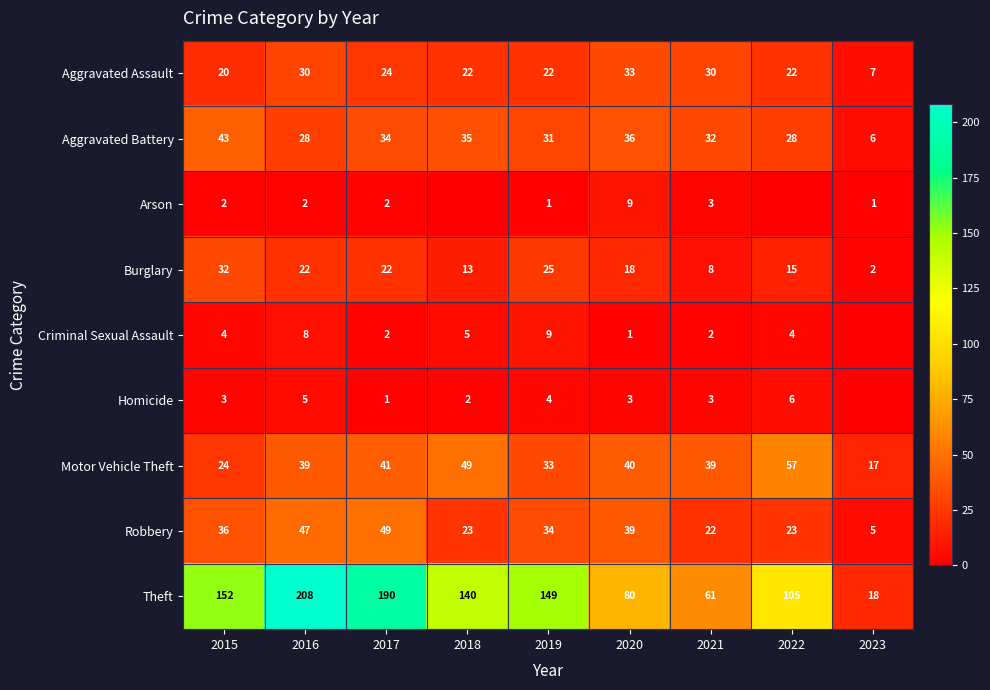

Between 2016 and 2020, which is larger?

2020